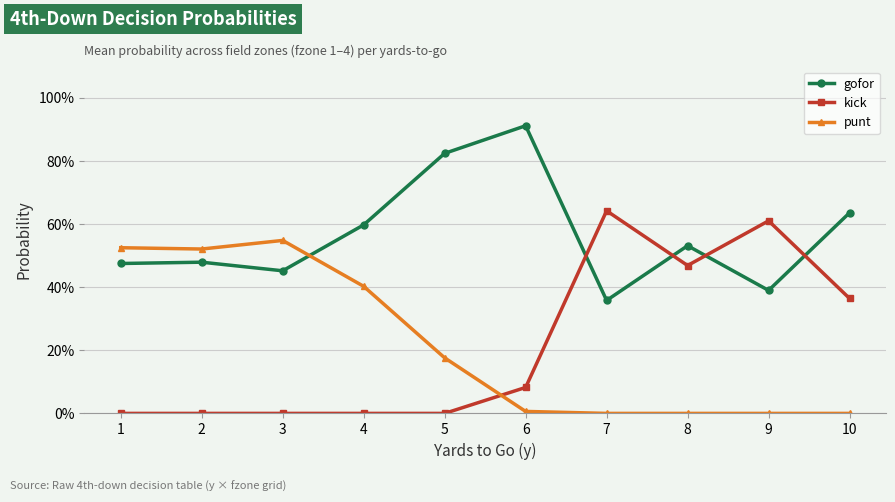

Where is the first local minimum for gofor?

3